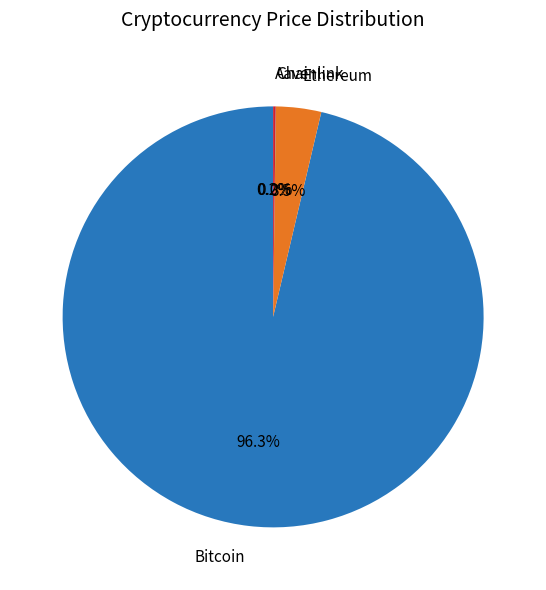

Combined, what portion of the pie is Bitcoin and Ethereum?

99.8%